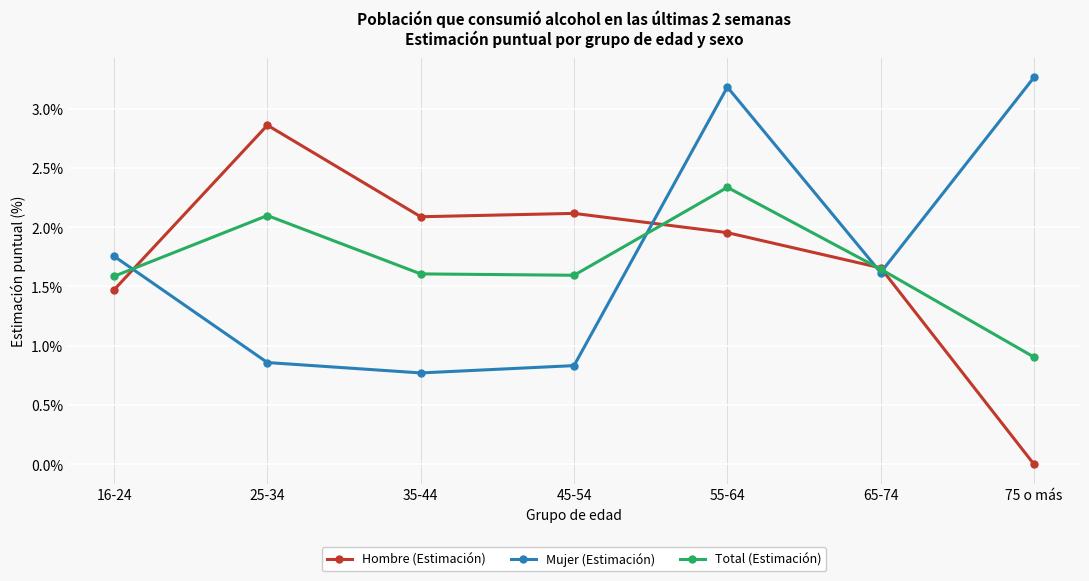

What is the total value across all series at 45-54?

4.5